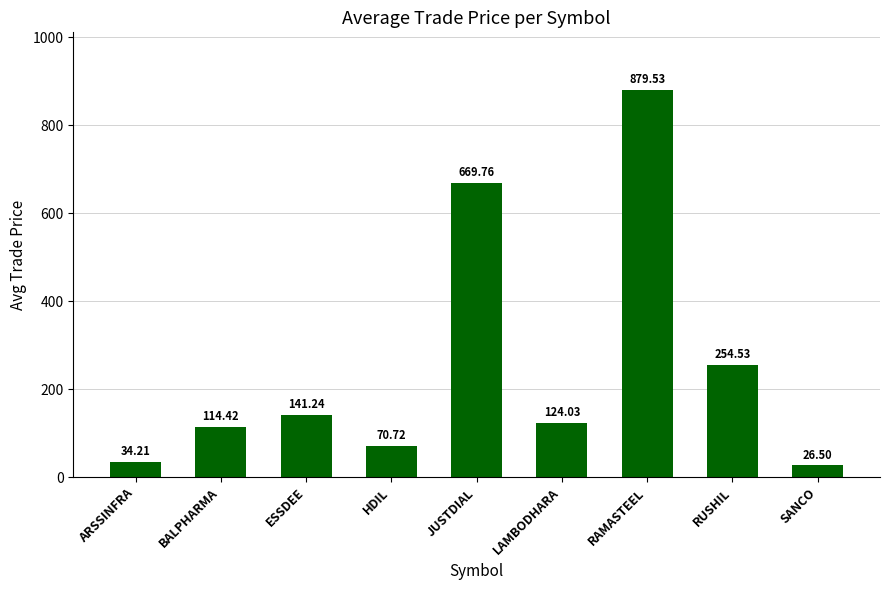

What is the change in value from ARSSINFRA to RAMASTEEL?

+845.3